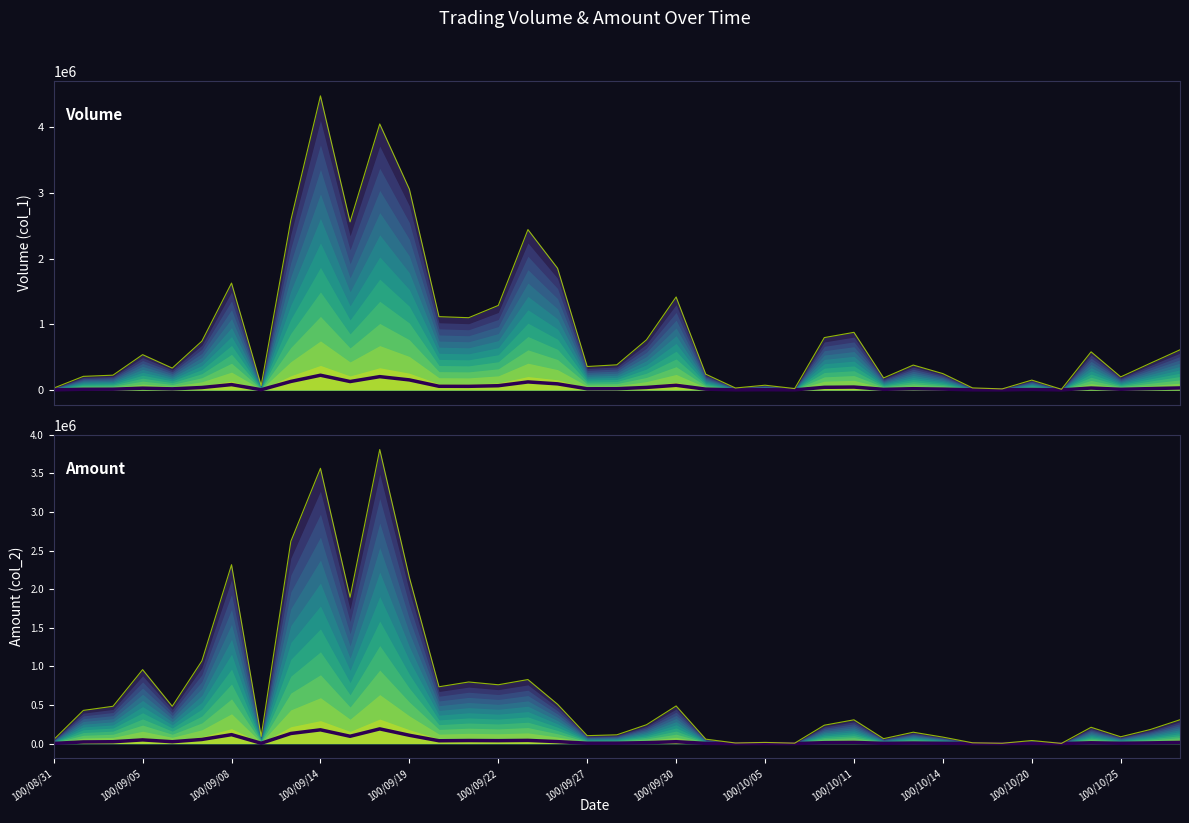

Reading left to right, transcribe all the data shown in this chart.

Volume (col_1) top: 28000	207000	225000	538000	333000	744000	1629000	67000	2587000	4482000	2562000	4054000	3060000	1117000	1101000	1288000	2444000	1855000	357000	383000	764000	1417000	240000	30000	72000	21000	798000	878000	183000	379000	249000	31000	16000	150000	10000	581000	199000	407000	612000
Amount (col_2) top: 51560	430050	483380	958540	483630	1071240	2318110	93730	2620080	3567450	1896980	3810760	2153600	736350	798250	762350	829830	509780	102790	113680	244280	487740	57350	7800	15040	5660	238280	307990	63920	147420	84080	10230	4320	39510	2600	211130	88190	182450	309080